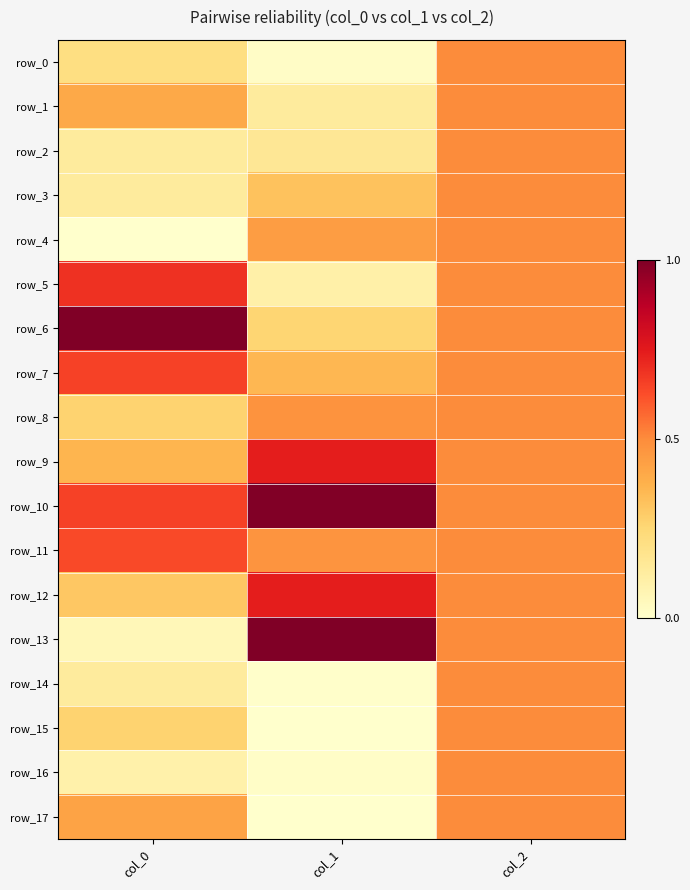

Reading right to left, list all the values displayed in this chart.

row_0: col_2=0.5	col_1=0.0	col_0=0.2
row_1: col_2=0.5	col_1=0.1	col_0=0.4
row_2: col_2=0.5	col_1=0.2	col_0=0.1
row_3: col_2=0.5	col_1=0.3	col_0=0.1
row_4: col_2=0.5	col_1=0.4	col_0=0.0
row_5: col_2=0.5	col_1=0.1	col_0=0.7
row_6: col_2=0.5	col_1=0.3	col_0=1.0
row_7: col_2=0.5	col_1=0.4	col_0=0.7
row_8: col_2=0.5	col_1=0.5	col_0=0.3
row_9: col_2=0.5	col_1=0.7	col_0=0.4
row_10: col_2=0.5	col_1=1.0	col_0=0.7
row_11: col_2=0.5	col_1=0.5	col_0=0.6
row_12: col_2=0.5	col_1=0.7	col_0=0.3
row_13: col_2=0.5	col_1=1.0	col_0=0.1
row_14: col_2=0.5	col_1=0.0	col_0=0.1
row_15: col_2=0.5	col_1=0.0	col_0=0.3
row_16: col_2=0.5	col_1=0.0	col_0=0.1
row_17: col_2=0.5	col_1=0.0	col_0=0.4